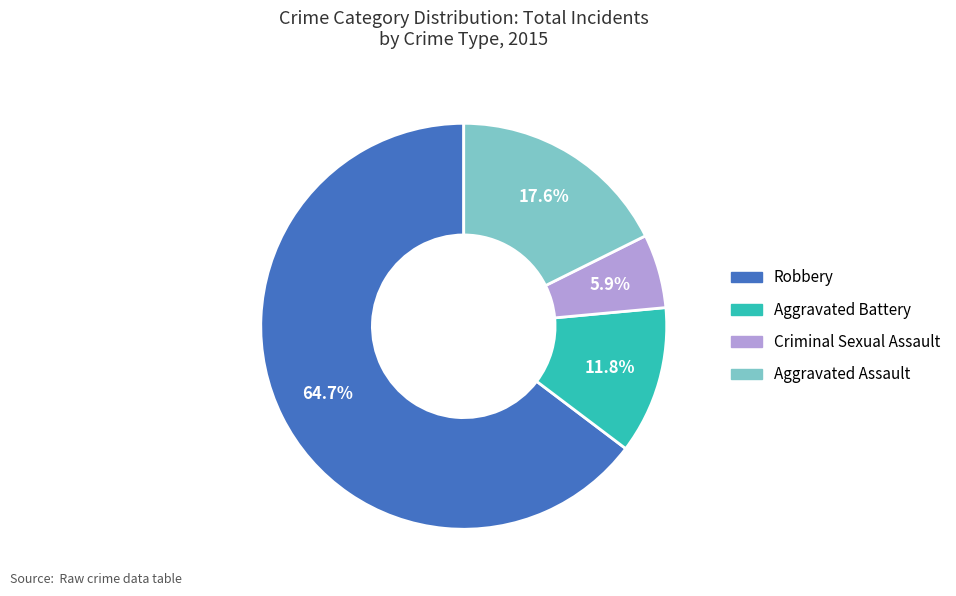

To the nearest percent, what is the difference between the Aggravated Assault and Criminal Sexual Assault slice percentages?

12%